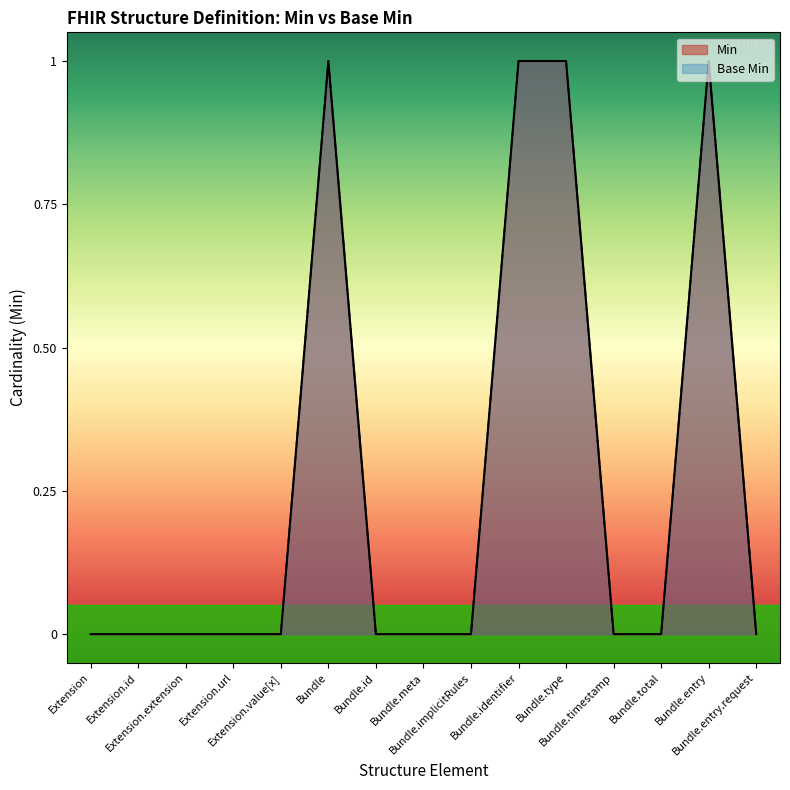

True or false: Min and Base Min intersect in this chart.

False